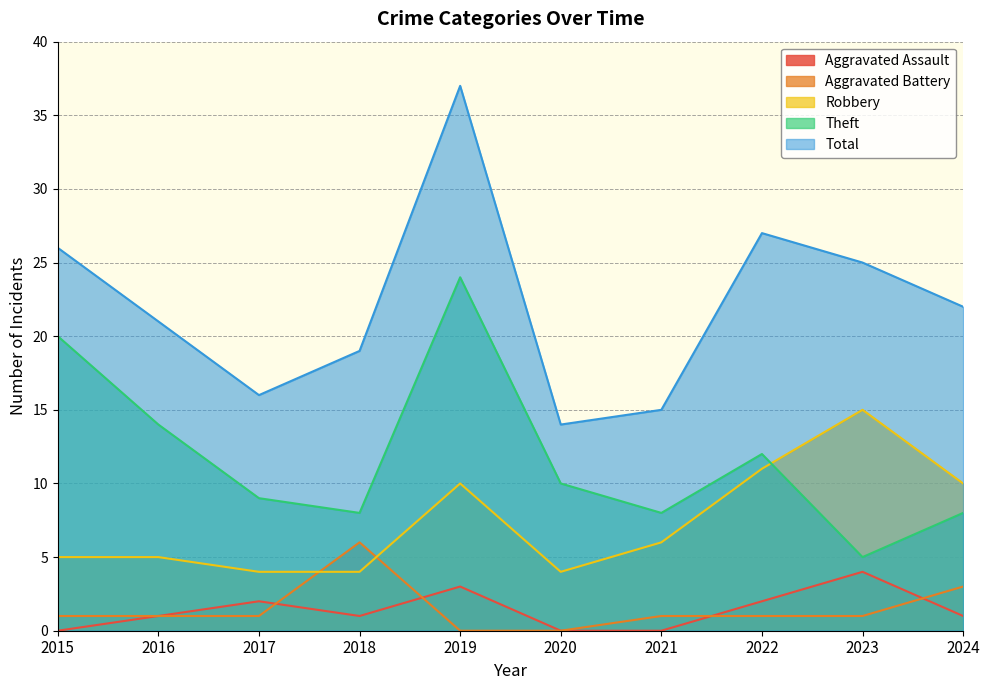

How many times do Theft and Robbery cross each other?

1